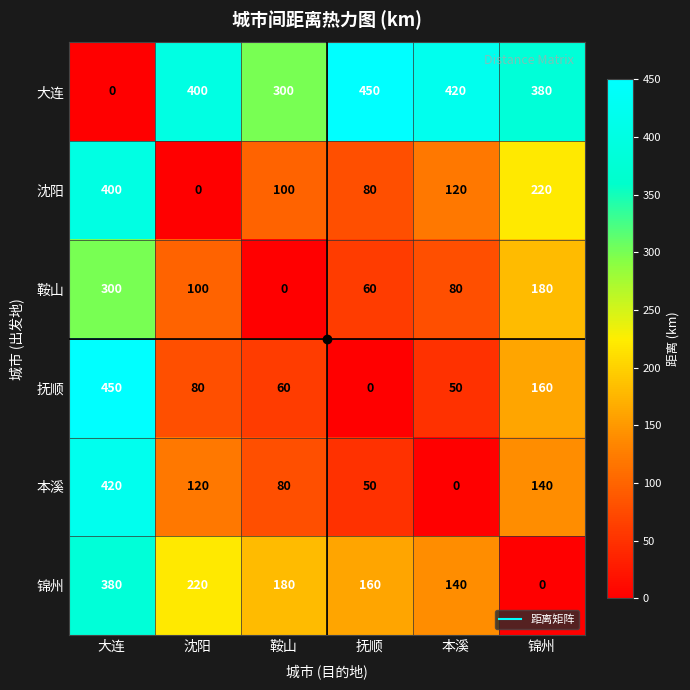

What is the greatest value displayed?

450